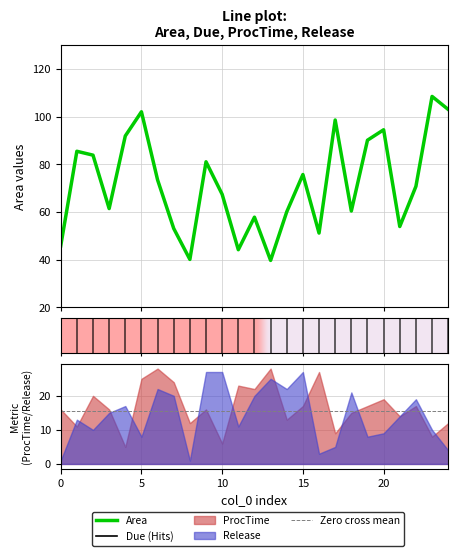

Rank the series by their maximum value, from lowest to highest.

Release, ProcTime, Area, Due